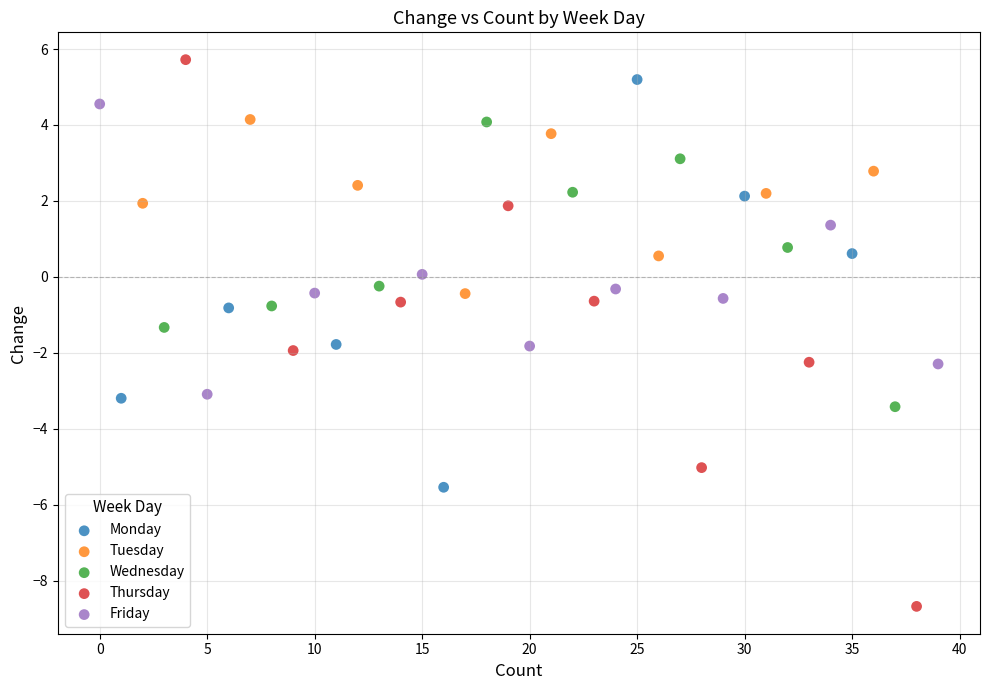

Which series reaches the minimum Y coordinate?

Thursday